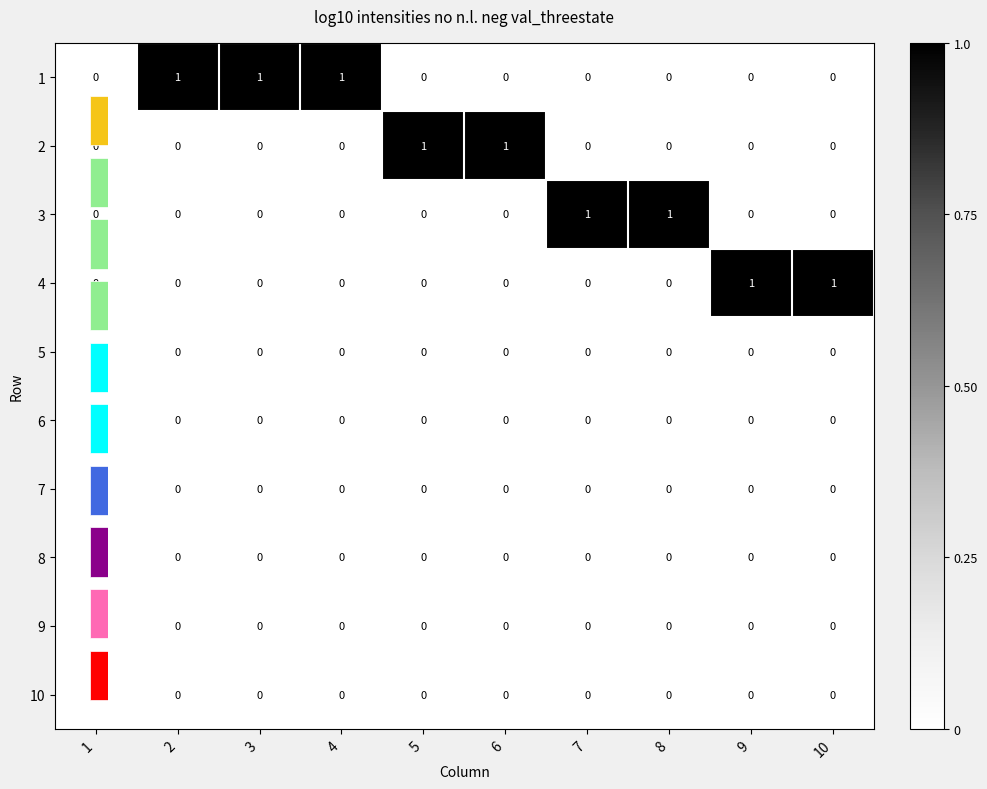

Count the number of categories in the chart.

10